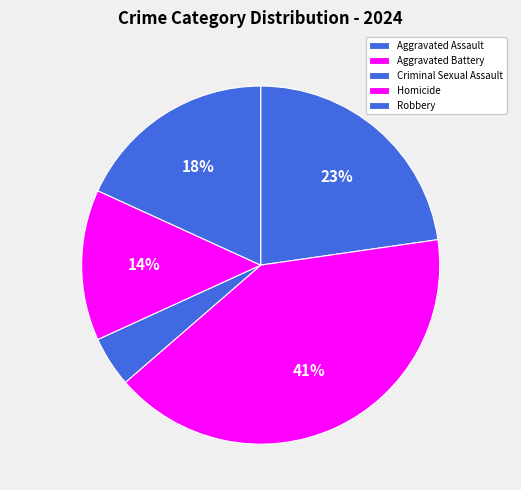

To the nearest percent, what is the difference between the largest and smallest slice percentages?

36%